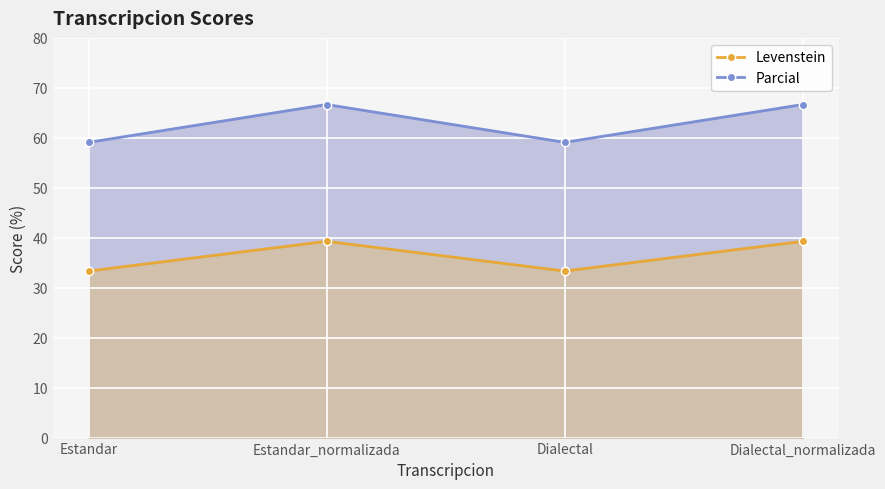

In Parcial, how many points are lower than both neighbors (excluding endpoints)?

1